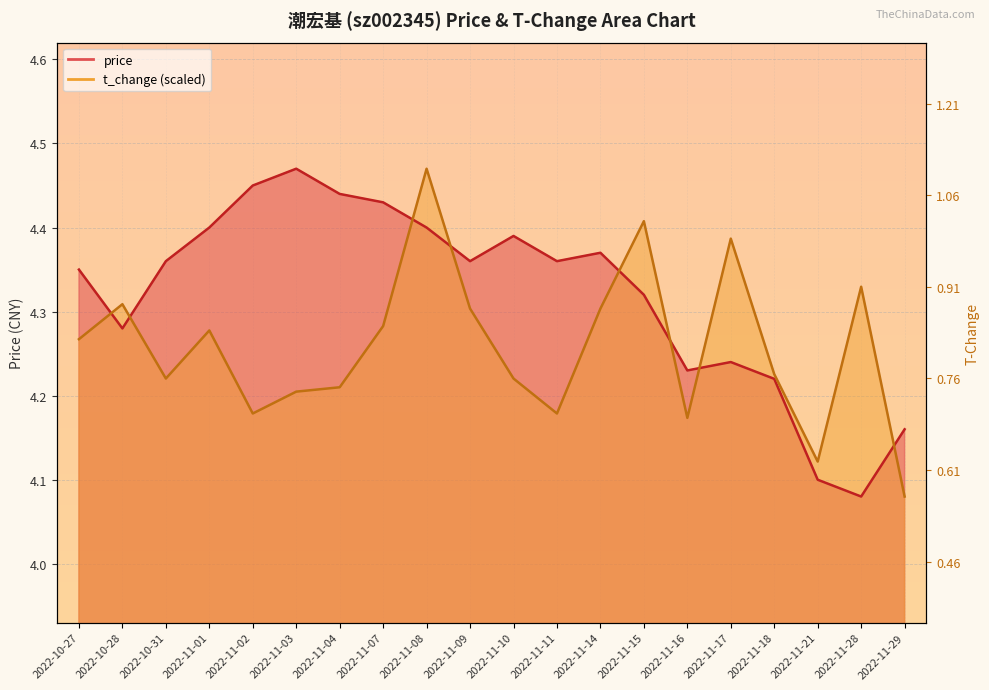

The price series shows 1.9 at 2022-11-11. True or false?

False